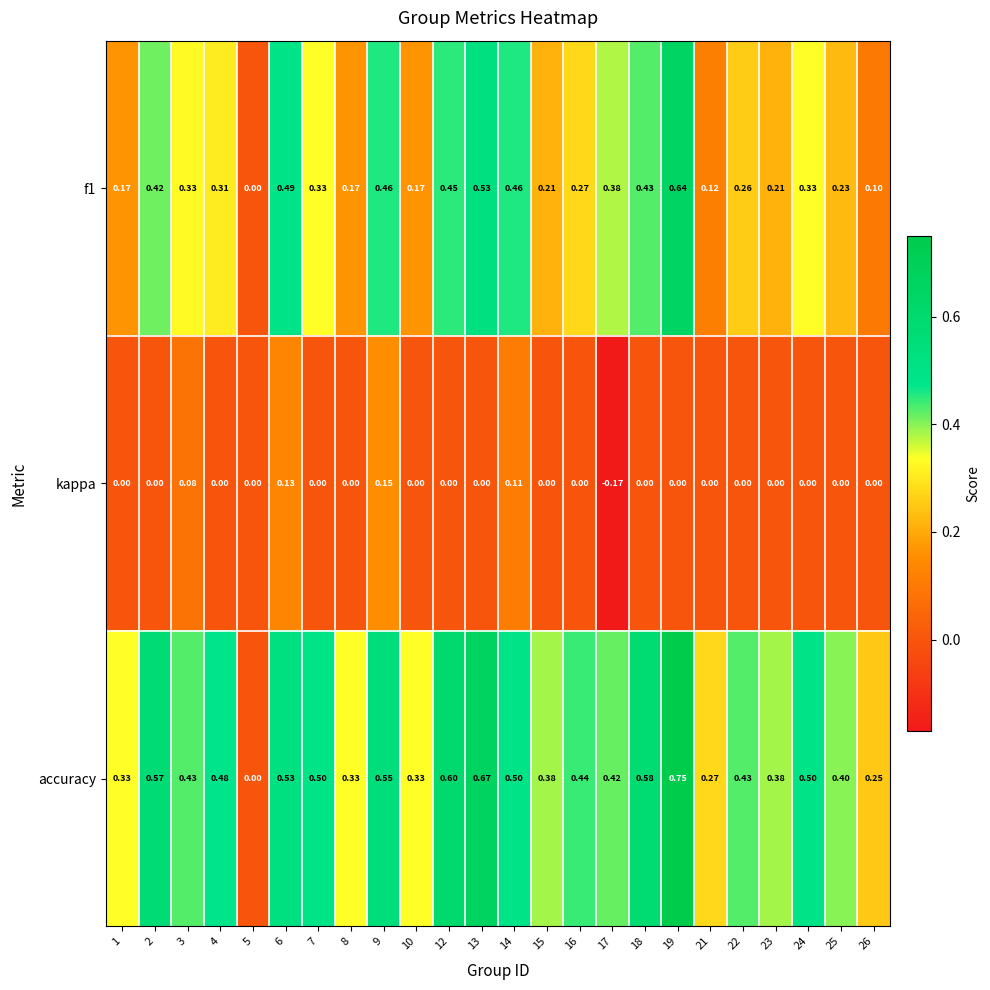

Between 16 and 26, which series saw the biggest shift?

accuracy